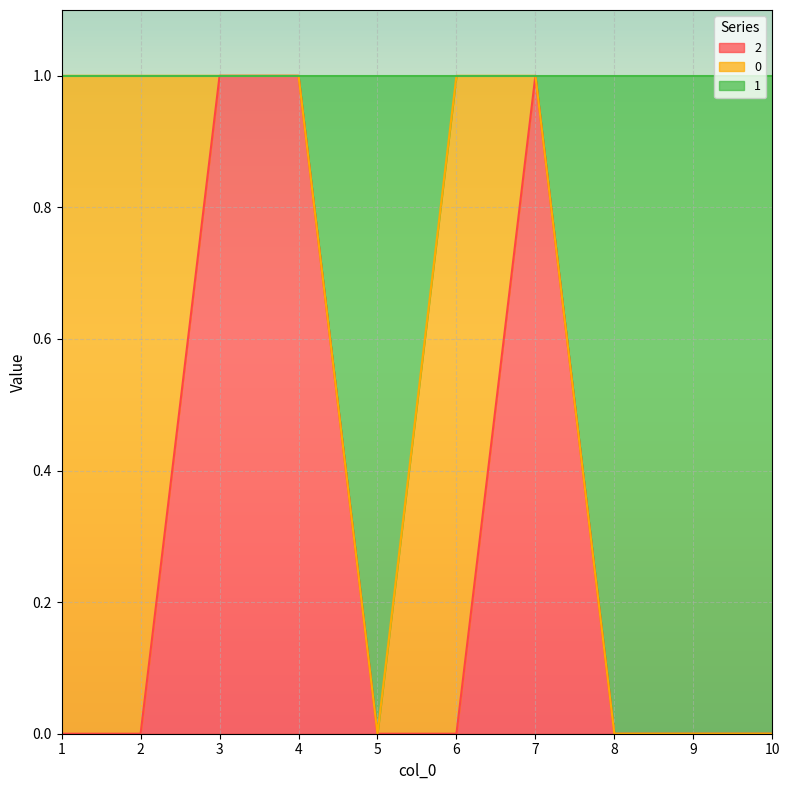

List the labels in order of 2 value, largest first.

3, 4, 7, 1, 2, 5, 6, 8, 9, 10